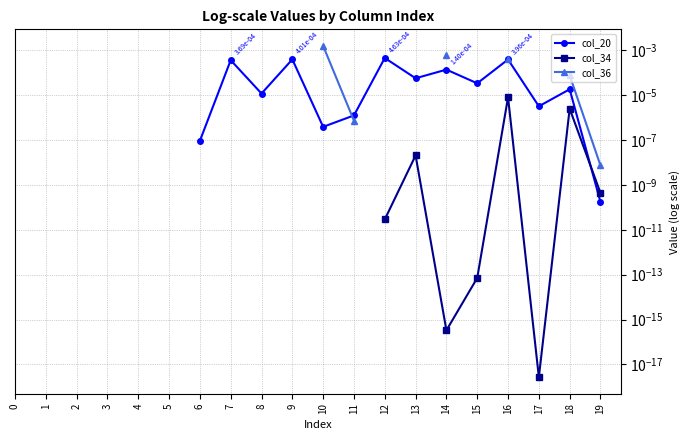

Does the chart have visible grid lines?

Yes